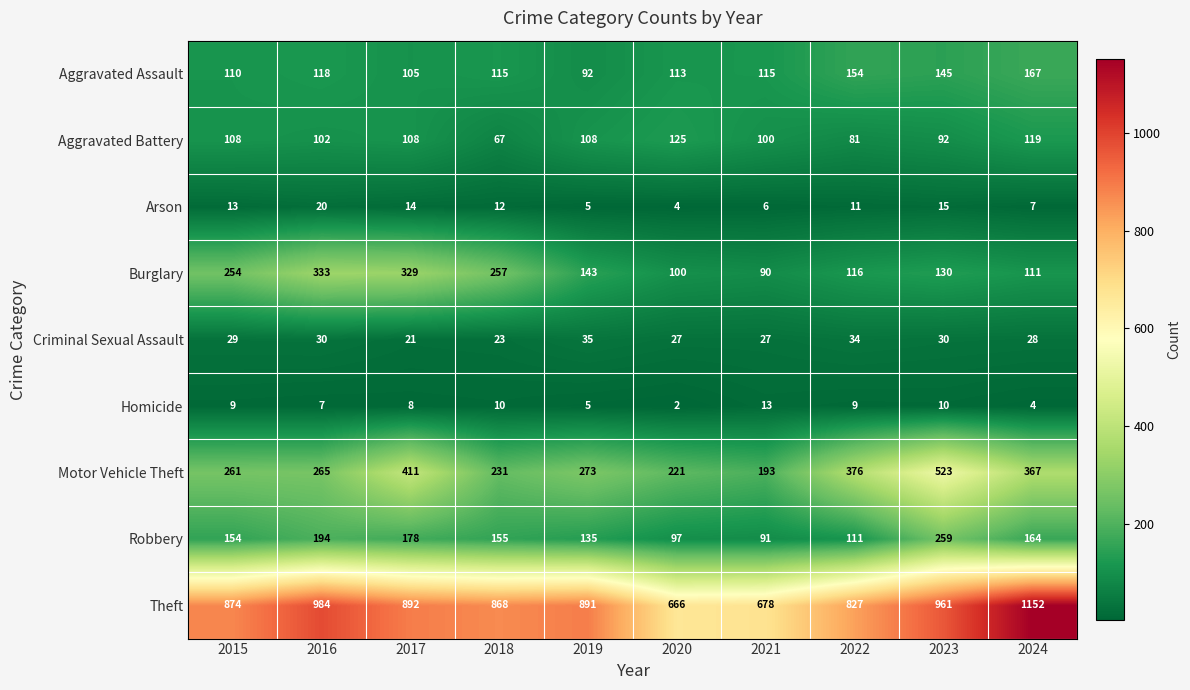

Count the number of categories in the chart.

10